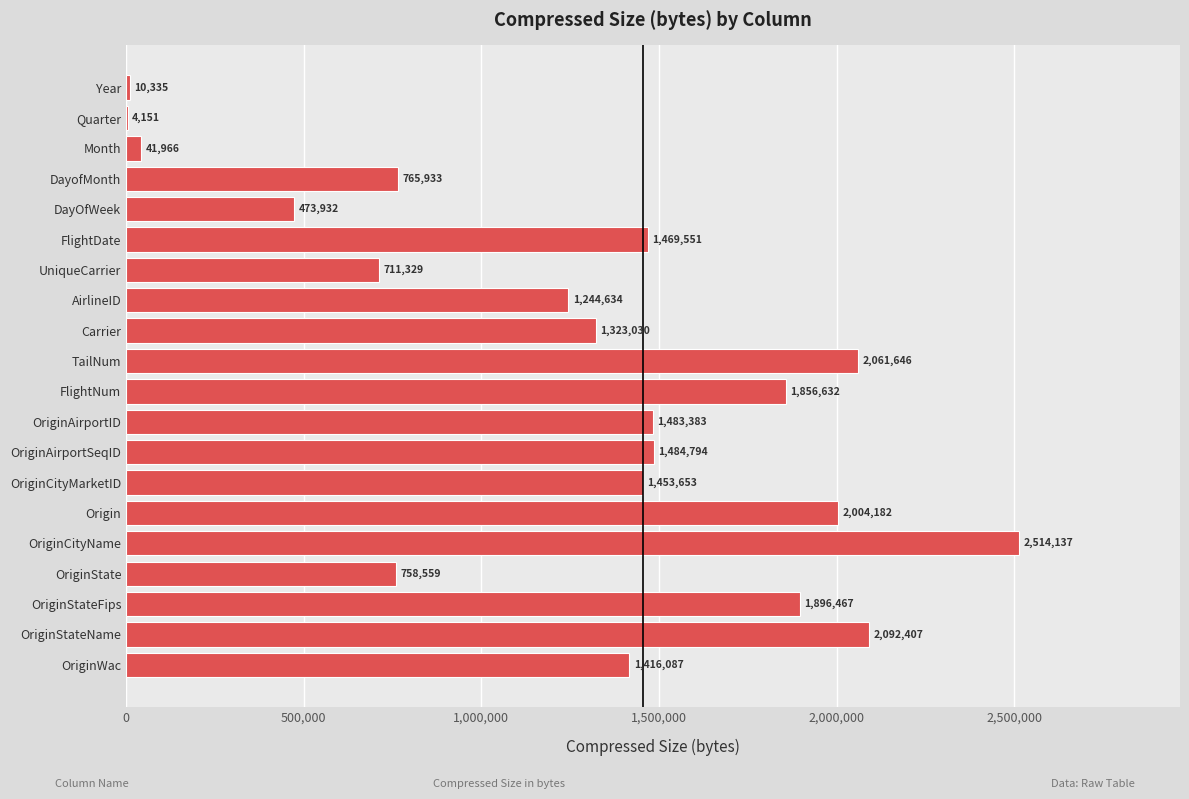

Are the bars horizontal?

Yes